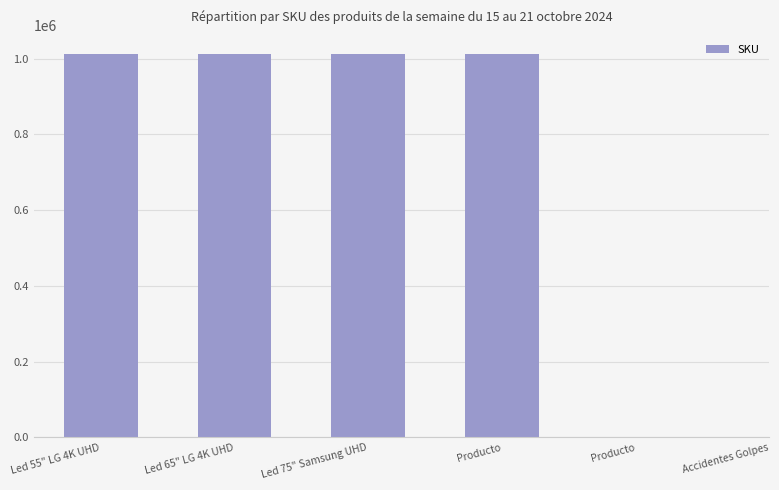

What is the difference between the second highest and minimum values?

1012235